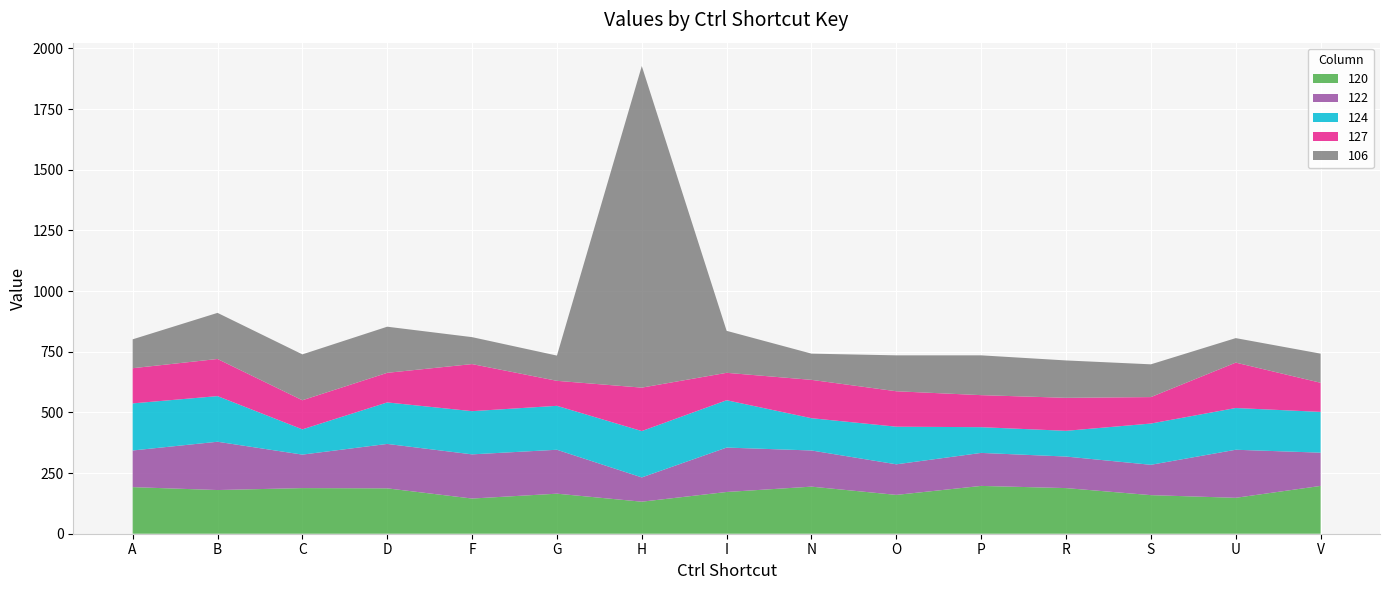

Reading left to right, transcribe all the data shown in this chart.

120: 192	180	188	187	145	165	132	172	194	160	197	188	159	148	197
122: 151	199	138	183	182	181	100	183	149	126	136	130	125	198	137
124: 194	188	104	171	178	181	191	195	133	155	106	106	170	172	168
127: 145	153	120	122	194	103	179	113	158	146	132	136	109	187	120
106: 119	190	189	190	111	104	1325	173	108	148	164	154	135	101	120